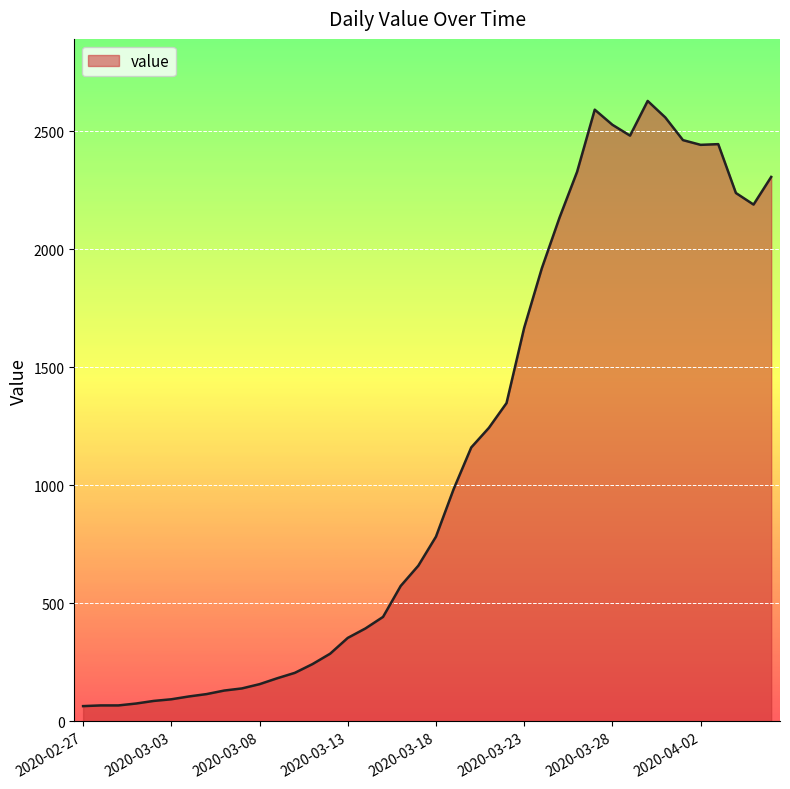

What is the smallest value displayed?

65